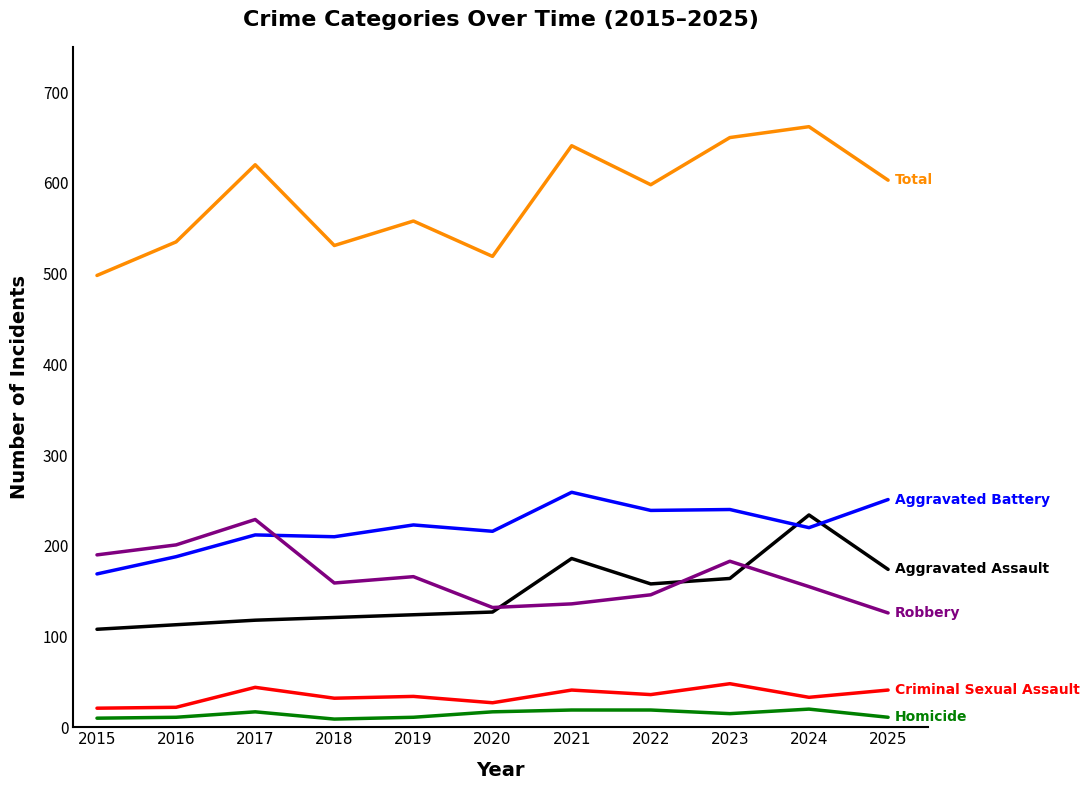

What is the spread (max minus min) of values at 2024?

642